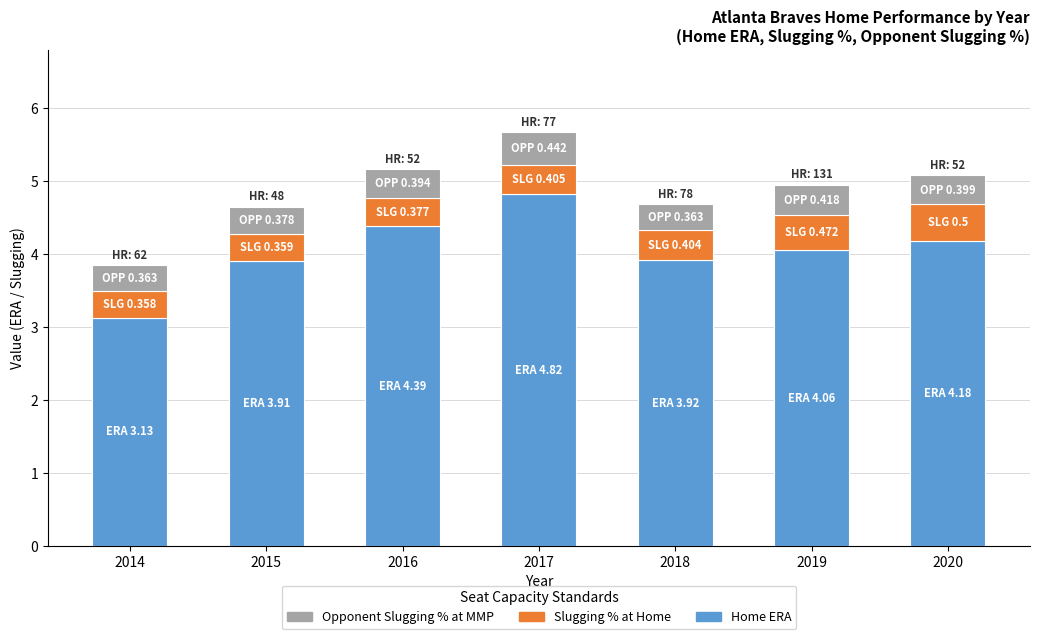

Read the Home ERA value at 2015.

3.9